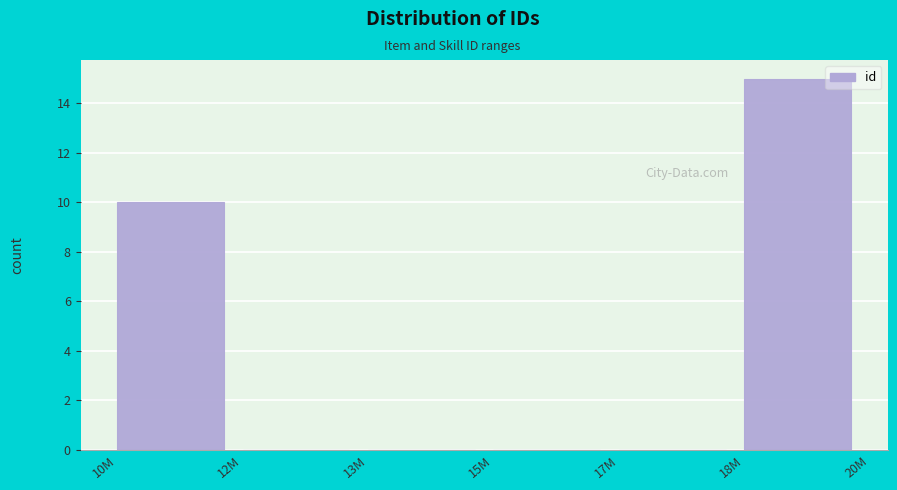

Reading left to right, extract all data points from this chart.

10M=10	12M=0	13M=0	15M=0	17M=0	18M=15